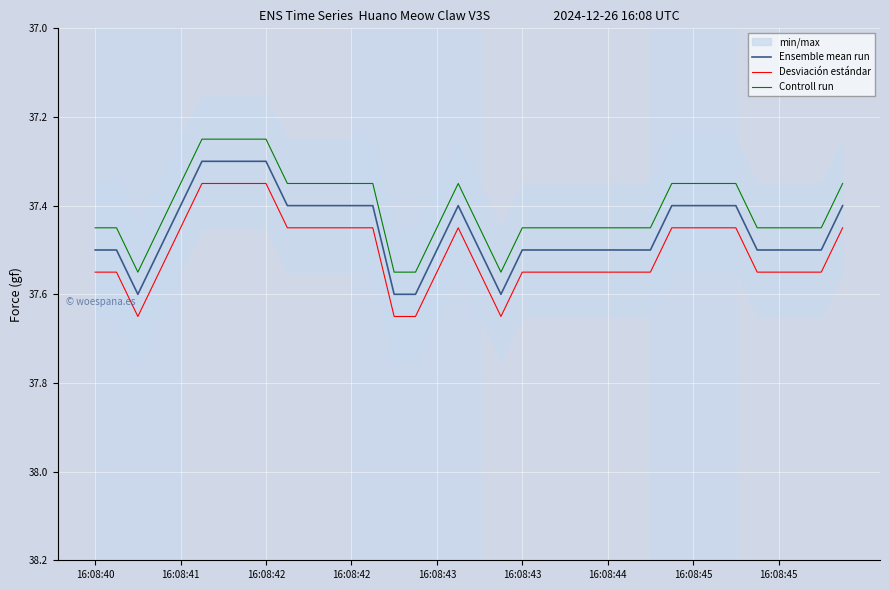

Reading right to left, transcribe all the data shown in this chart.

Ensemble mean run: 37.4	37.5	37.5	37.5	37.5	37.4	37.4	37.4	37.4	37.5	37.5	37.5	37.5	37.5	37.5	37.5	37.6	37.5	37.4	37.5	37.6	37.6	37.4	37.4	37.4	37.4	37.4	37.3	37.3	37.3	37.3	37.4	37.5	37.6	37.5	37.5
Desviación estándar: 37.4	37.5	37.5	37.5	37.5	37.4	37.4	37.4	37.4	37.5	37.5	37.5	37.5	37.5	37.5	37.5	37.6	37.5	37.4	37.5	37.6	37.6	37.4	37.4	37.4	37.4	37.4	37.3	37.3	37.3	37.3	37.4	37.5	37.6	37.5	37.5
Controll run: 37.4	37.5	37.5	37.5	37.5	37.4	37.4	37.4	37.4	37.5	37.5	37.5	37.5	37.5	37.5	37.5	37.6	37.5	37.4	37.5	37.6	37.6	37.4	37.4	37.4	37.4	37.4	37.2	37.2	37.2	37.2	37.4	37.5	37.6	37.5	37.5